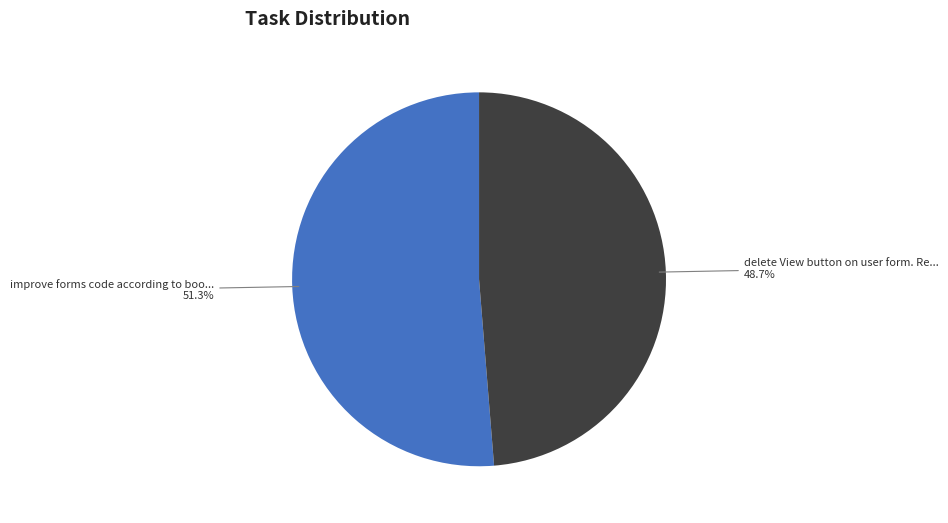

Is there any slice that represents more than half of the pie?

Yes